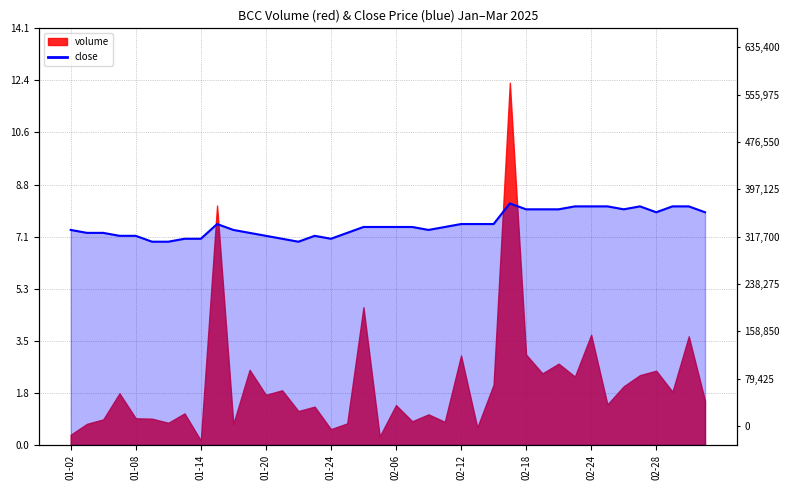

List the labels in order of value, largest first.

2025-02-17, 2025-02-21, 2025-02-24, 2025-02-25, 2025-02-27, 2025-03-03, 2025-03-04, 2025-02-18, 2025-02-19, 2025-02-20, 2025-02-26, 2025-02-28, 2025-03-05, 2025-01-15, 2025-02-12, 2025-02-13, 2025-02-14, 2025-02-04, 2025-02-05, 2025-02-06, 2025-02-07, 2025-02-11, 2025-01-02, 2025-01-16, 2025-02-10, 2025-01-03, 2025-01-06, 2025-01-17, 2025-02-03, 2025-01-07, 2025-01-08, 2025-01-20, 2025-01-23, 2025-01-13, 2025-01-14, 2025-01-21, 2025-01-24, 2025-01-09, 2025-01-10, 2025-01-22